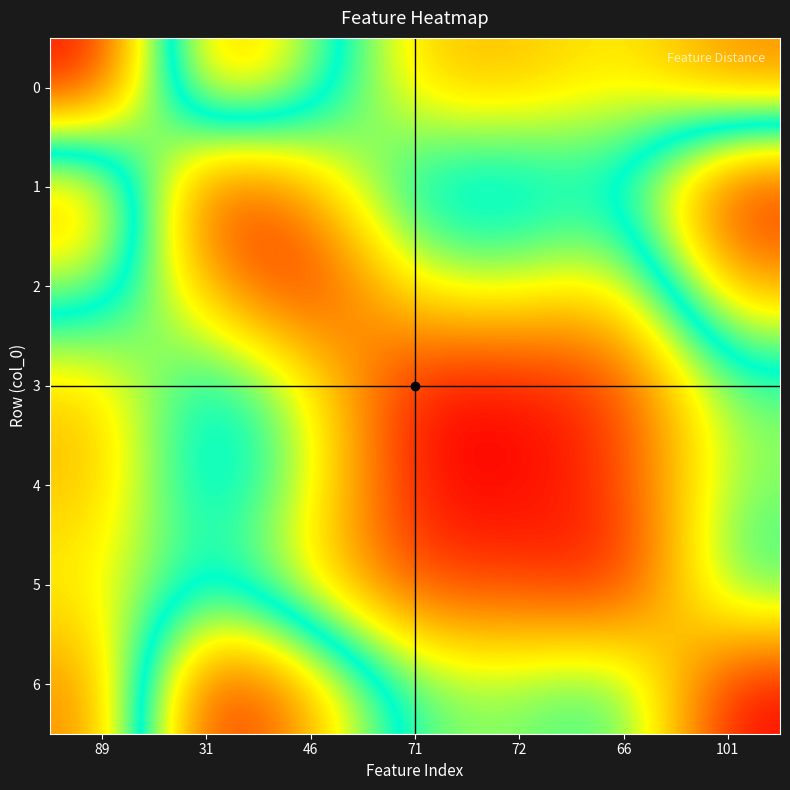

At how many categories does at least one series exceed 0?

7